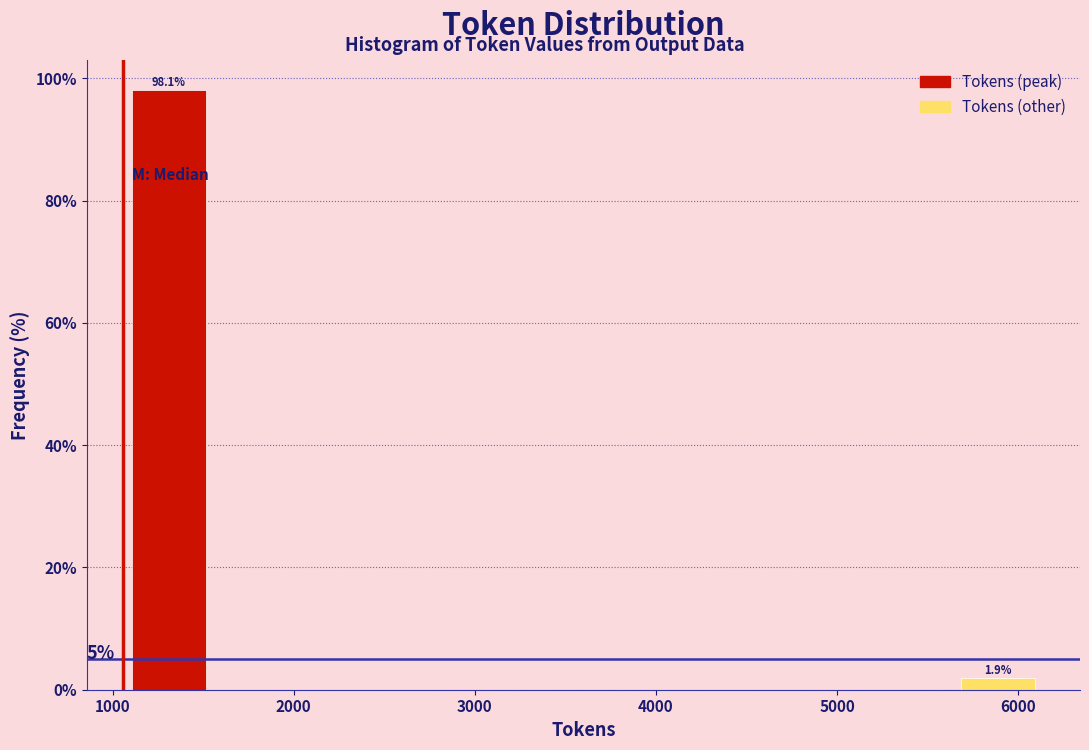

Over which range of the x-axis is the bar tallest?

1100 to 1600